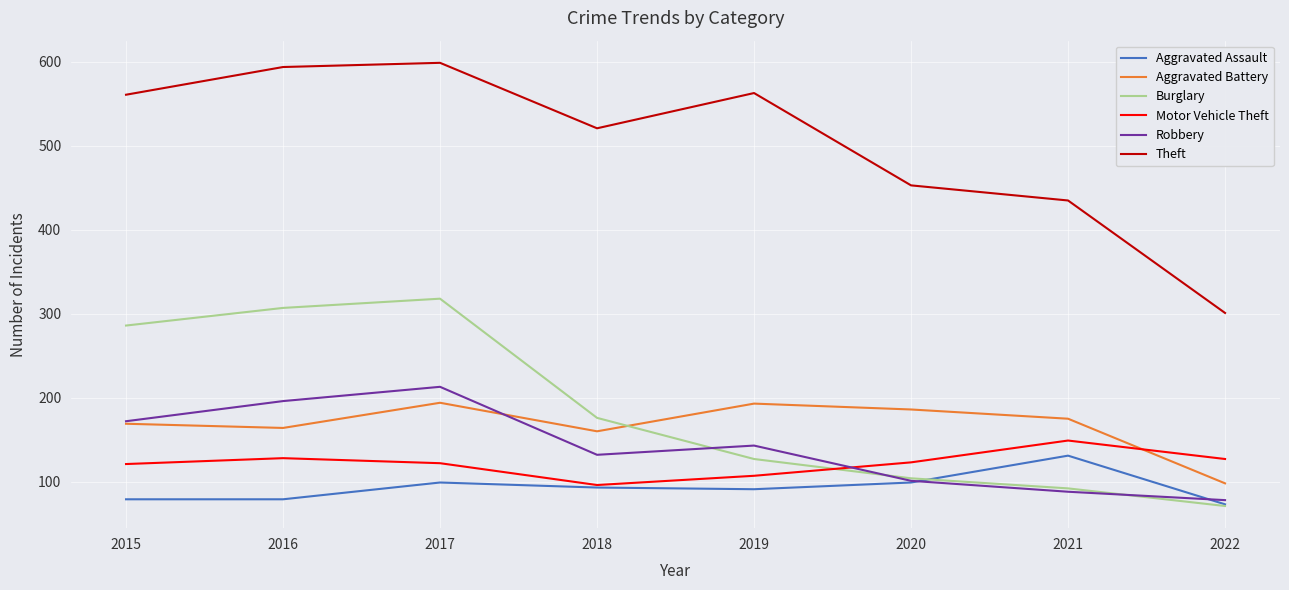

True or false: Aggravated Assault has more than 1 interior local peaks.

True